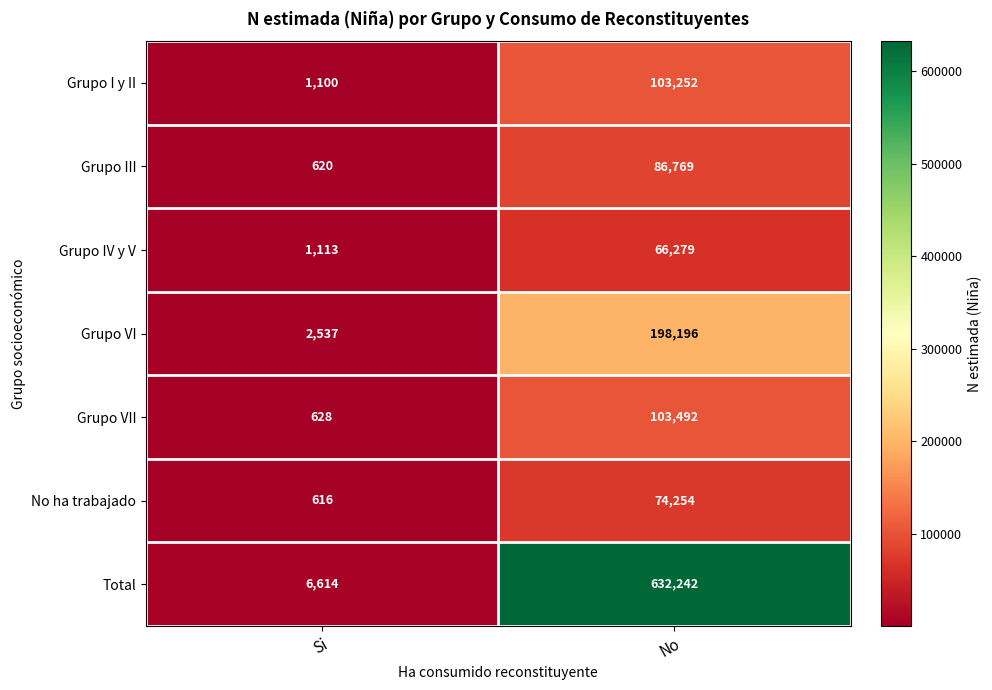

At how many categories does at least one series exceed 453948?

1